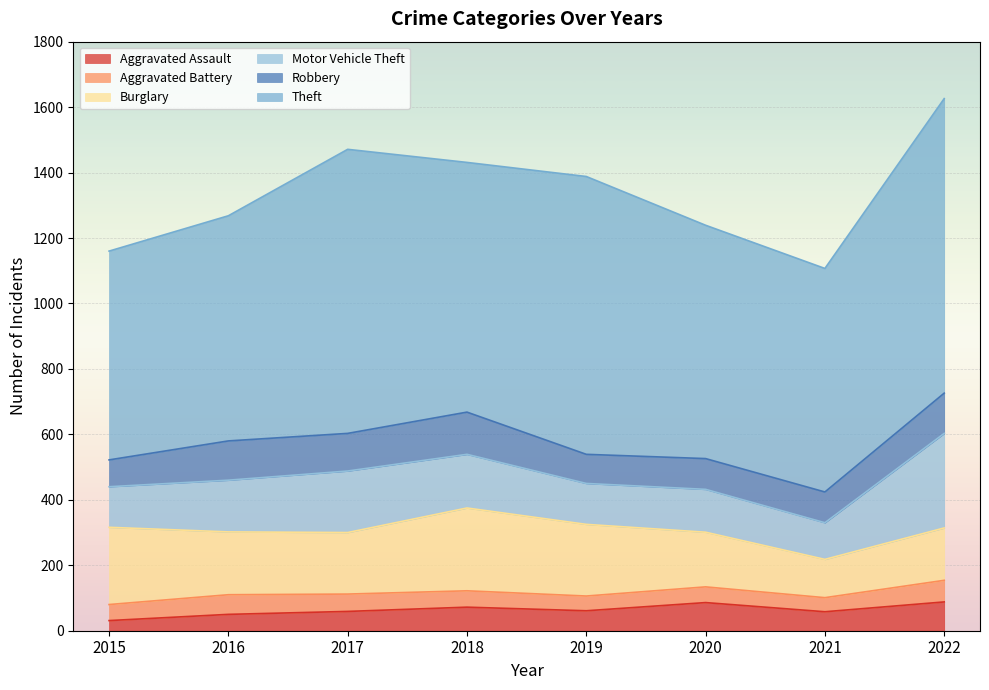

Reading left to right, what are all the values shown in this chart?

Aggravated Assault: 2015=31	2016=50	2017=59	2018=72	2019=61	2020=86	2021=58	2022=88
Aggravated Battery: 2015=49	2016=60	2017=53	2018=50	2019=45	2020=48	2021=43	2022=66
Burglary: 2015=236	2016=192	2017=188	2018=253	2019=219	2020=167	2021=117	2022=160
Motor Vehicle Theft: 2015=124	2016=158	2017=188	2018=164	2019=125	2020=131	2021=112	2022=289
Robbery: 2015=82	2016=120	2017=115	2018=129	2019=89	2020=94	2021=94	2022=123
Theft: 2015=638	2016=688	2017=868	2018=763	2019=849	2020=713	2021=683	2022=900